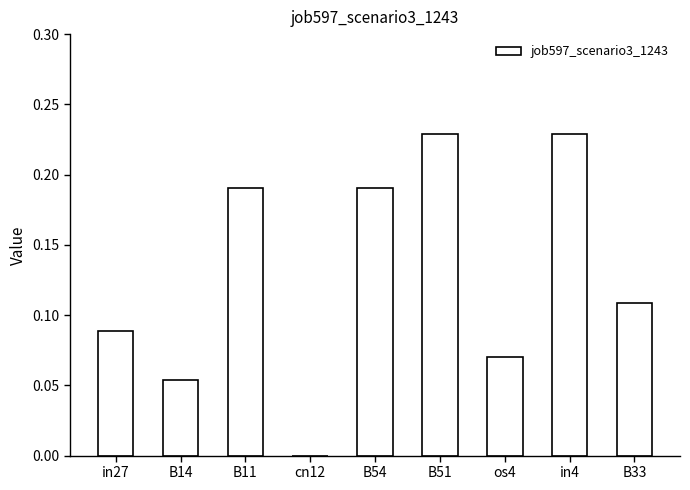

What is the sum of all values?

1.2